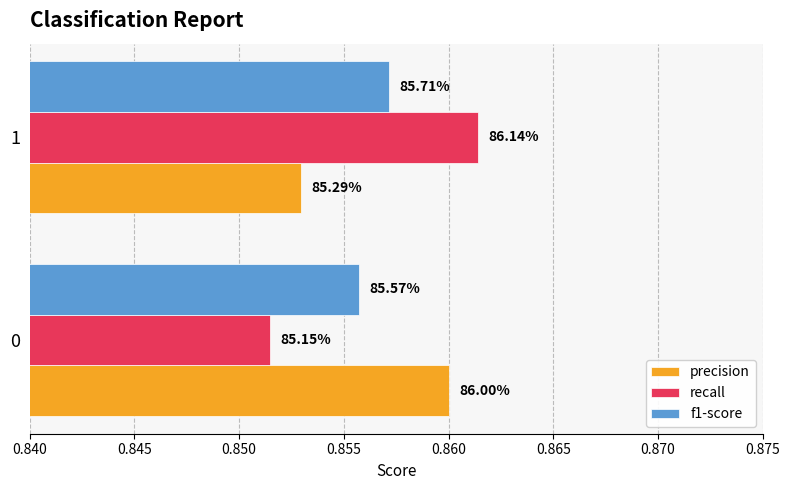

What are all the series names shown in the legend?

precision, recall, f1-score